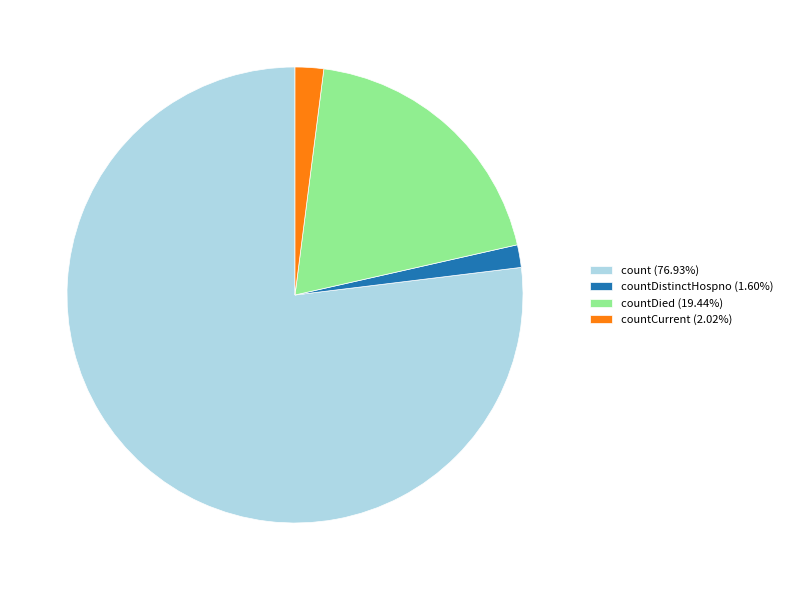

Is there a majority slice in this chart?

Yes